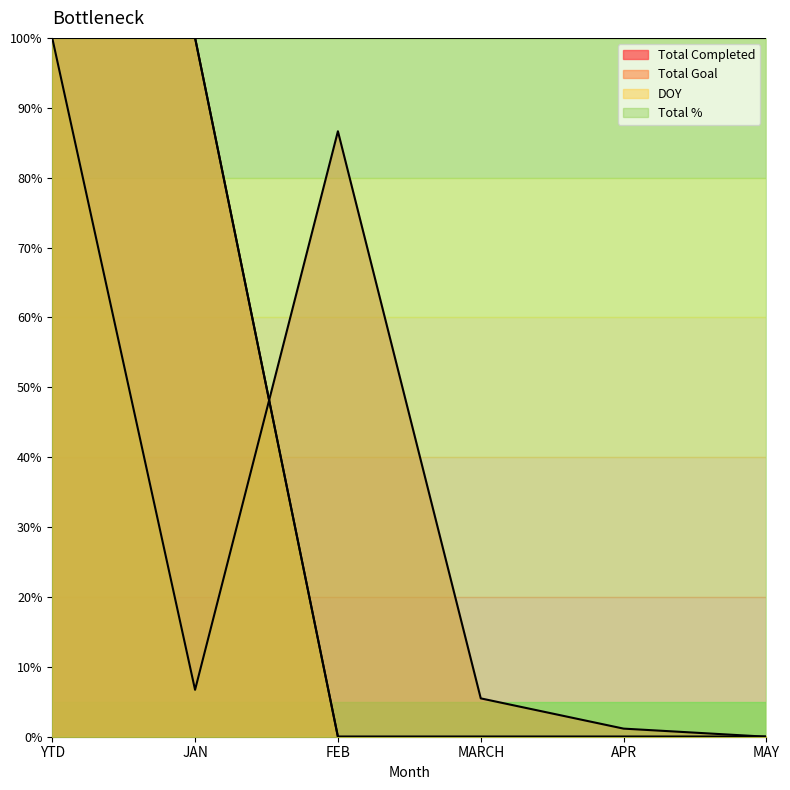

Where do DOY and Total Goal first cross each other?

JAN and FEB